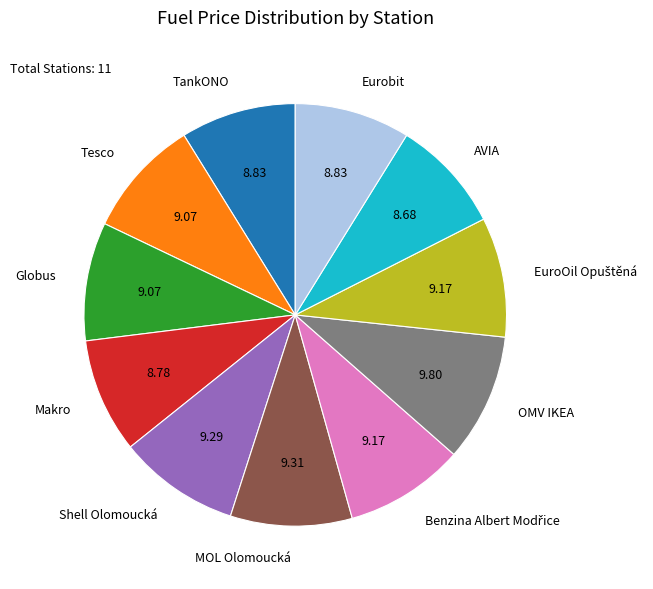

Does any single category account for the majority?

No